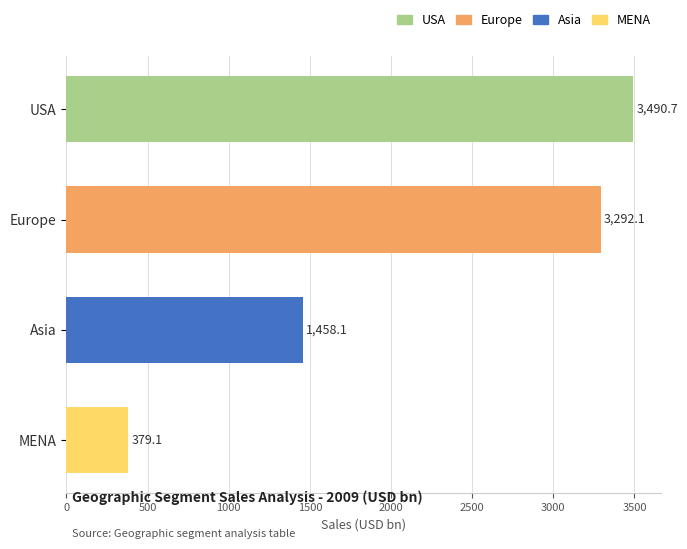

Does the chart contain any negative values?

No